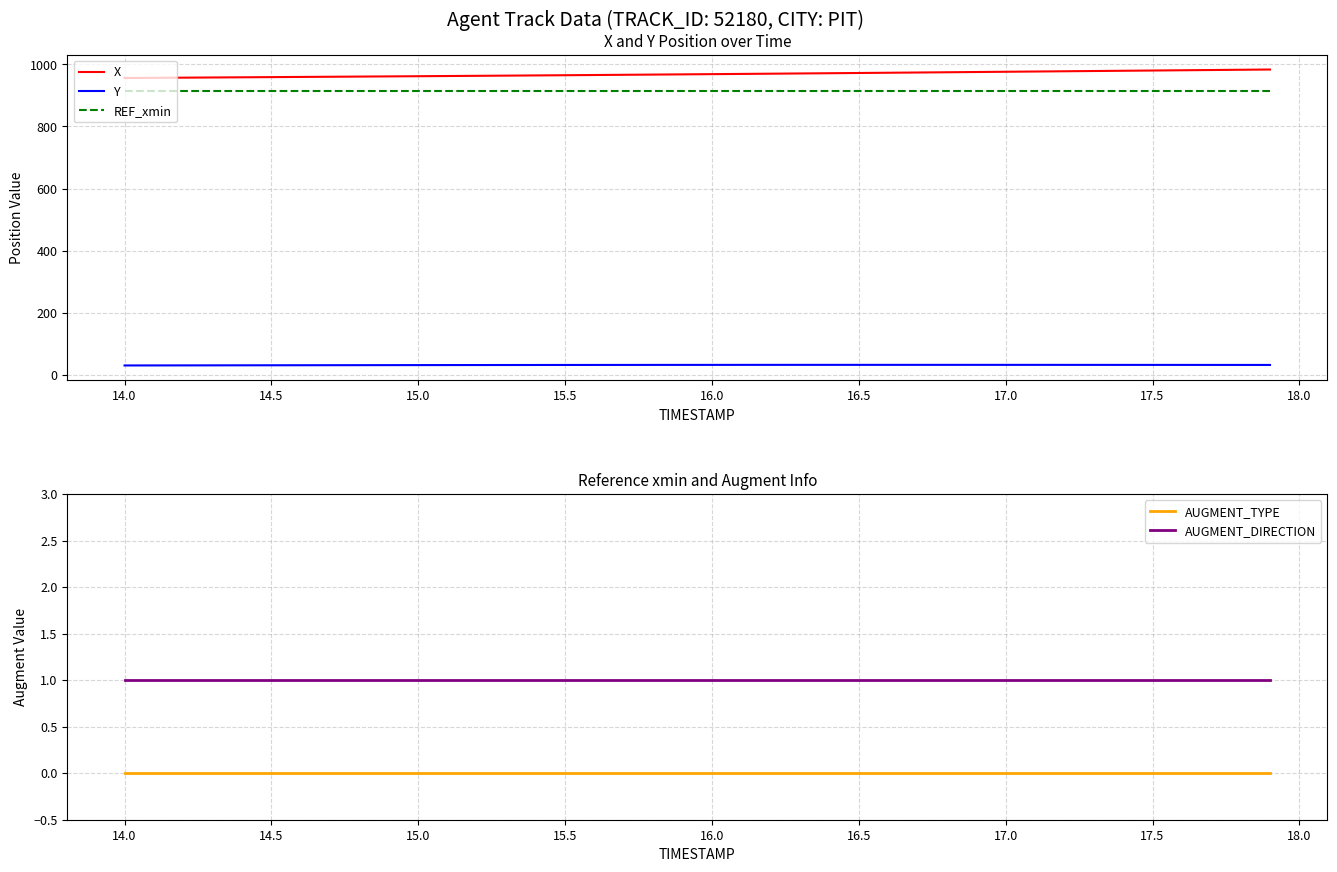

How many values in the Y series are below 32?

11